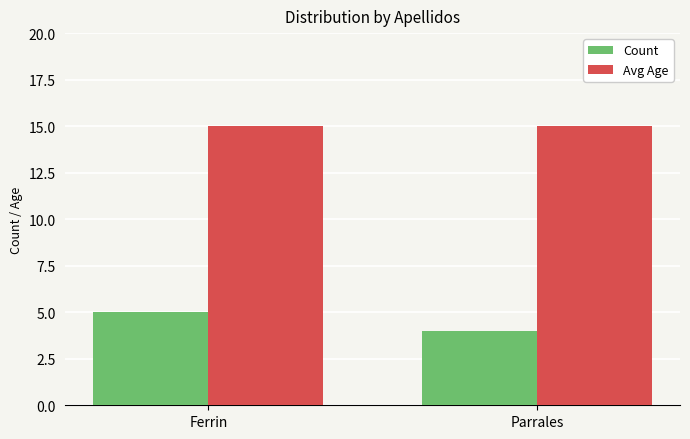

Count the number of categories in the chart.

2